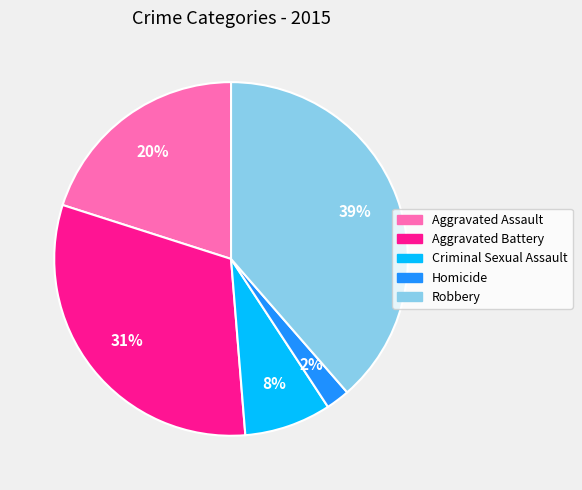

What is the ratio of the value at Aggravated Battery to the value at Criminal Sexual Assault?

3.9